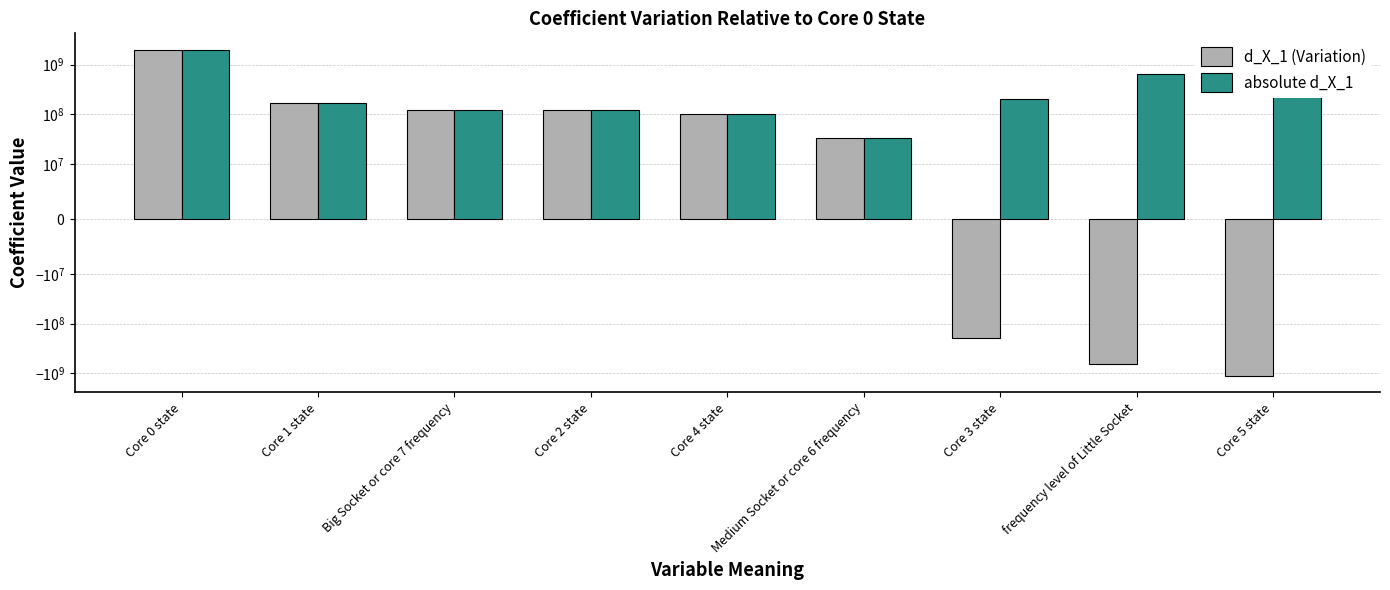

What is the difference between the maximum and minimum values in the d_X_1 (Variation) series?

3137703837.0